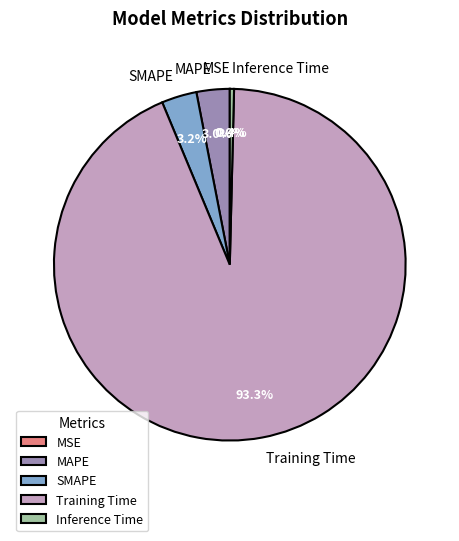

What is the largest slice in the pie chart?

Training Time